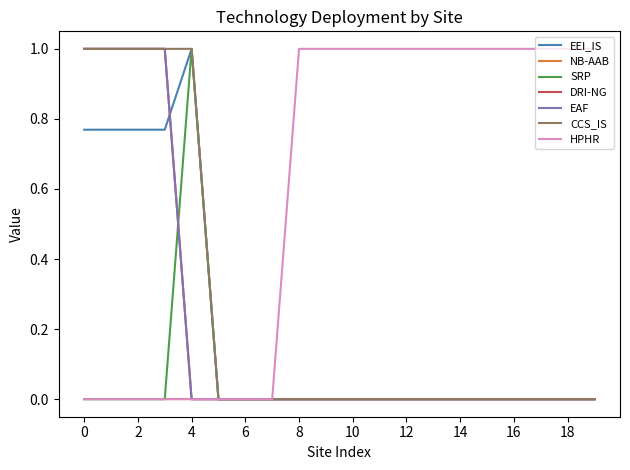

Is this an area chart (filled region under the line)?

No